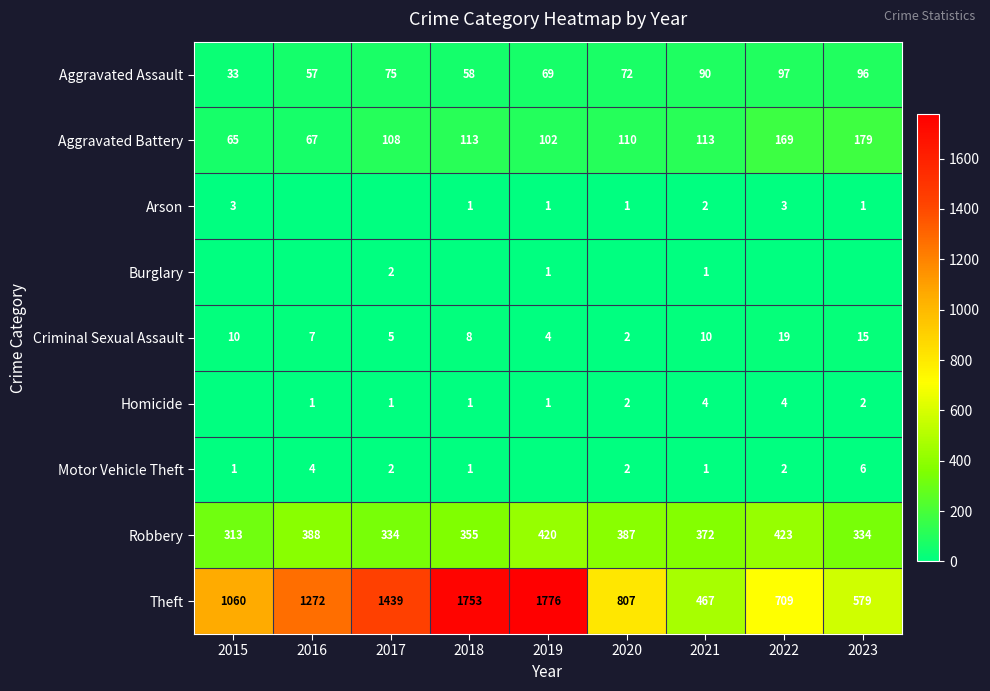

List the labels in order of Aggravated Assault value, largest first.

2022, 2023, 2021, 2017, 2020, 2019, 2018, 2016, 2015